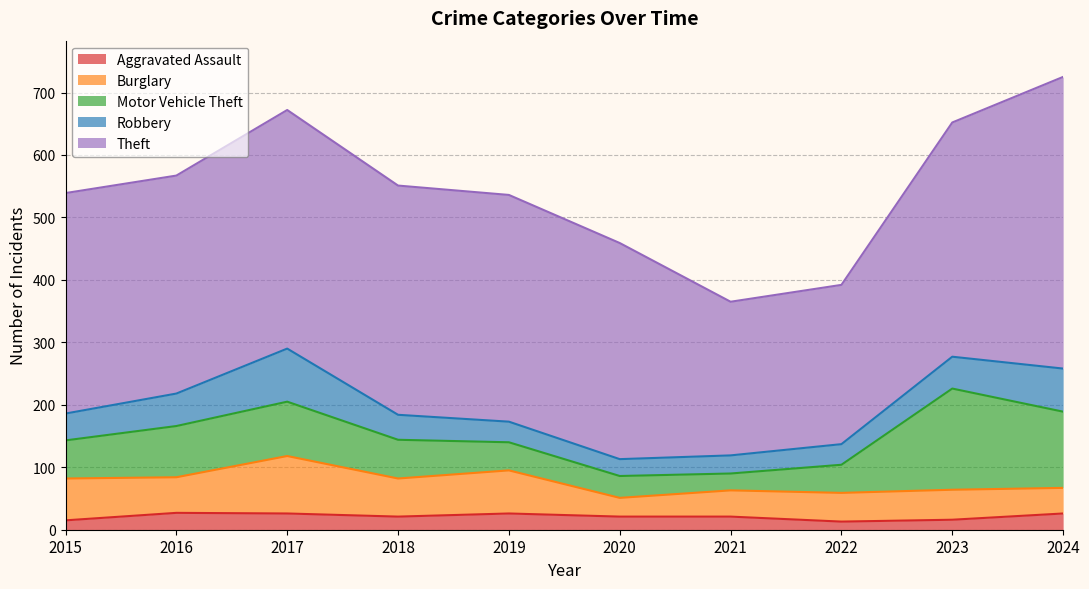

True or false: Aggravated Assault has a value of 21 at 2020.

True